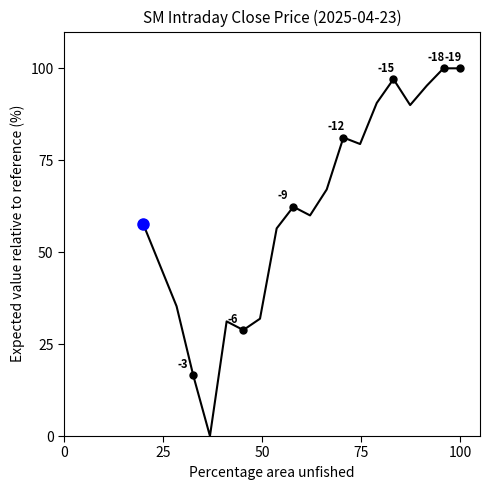

What is the greatest value displayed?

100.0